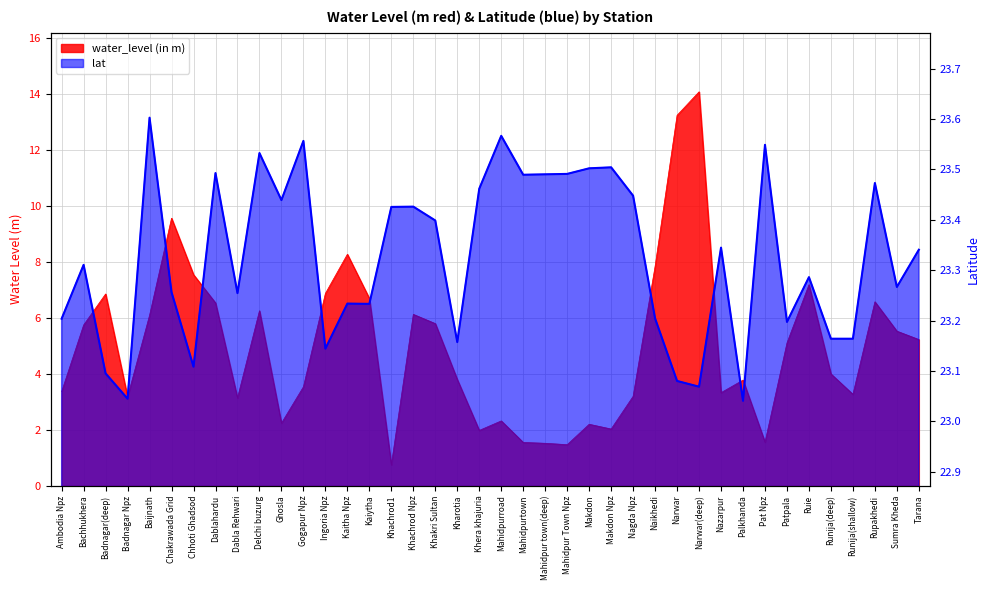

At which category does the chart reach its peak across all series?

Baijnath